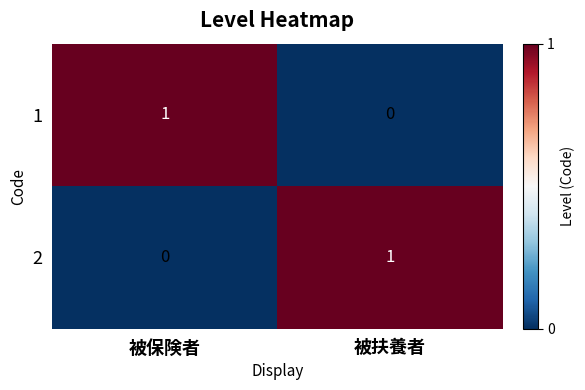

Reading right to left, what are all the values shown in this chart?

1: 被扶養者=0	被保険者=1
2: 被扶養者=1	被保険者=0